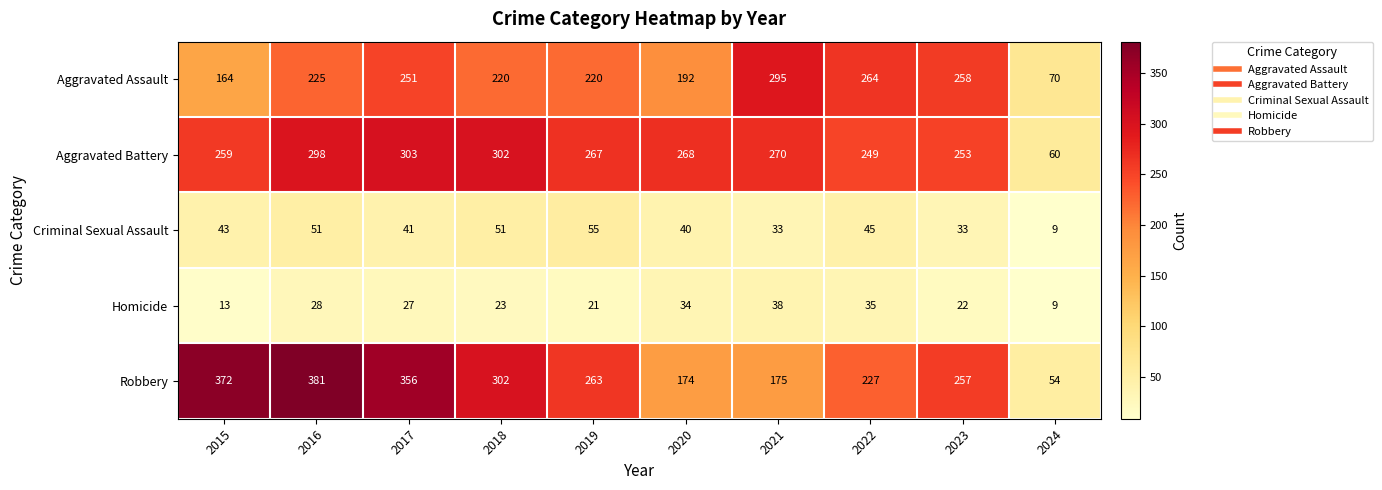

What is the sum of the Criminal Sexual Assault values at 2015 and 2024?

52